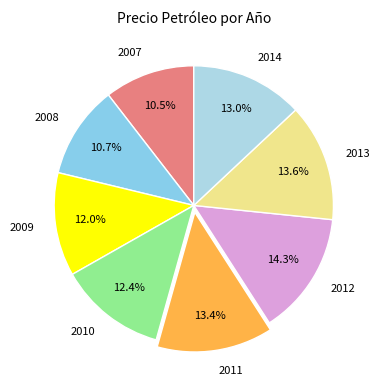

To the nearest percent, what is the difference between the 2013 and 2007 slice percentages?

3%